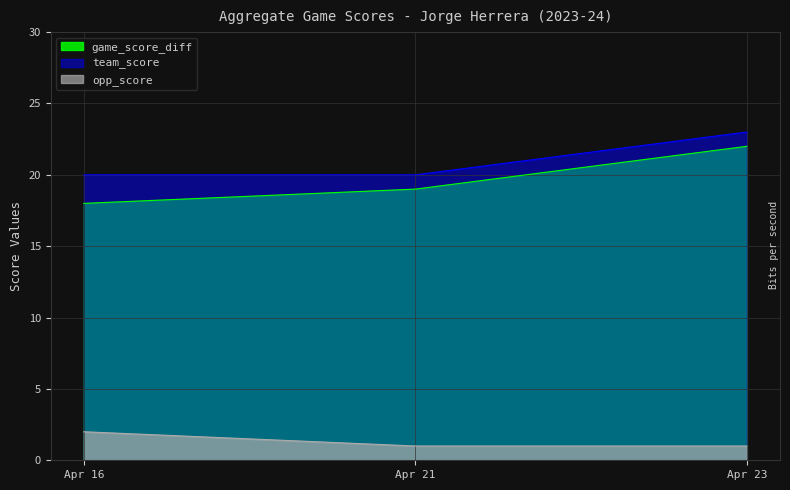

What are all the series names shown in the legend?

game_score_diff, team_score, opp_score